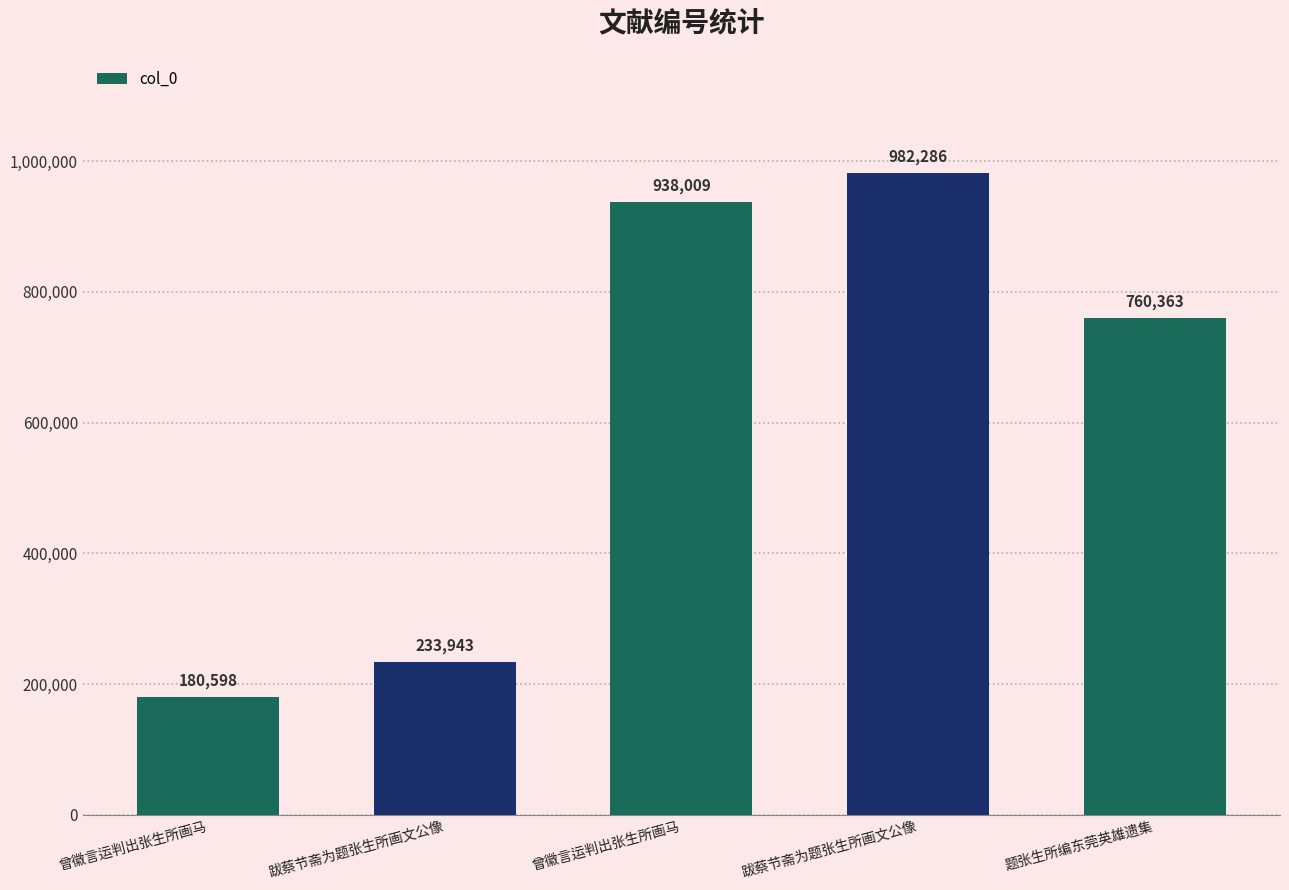

What is the sum of all values?

3095199